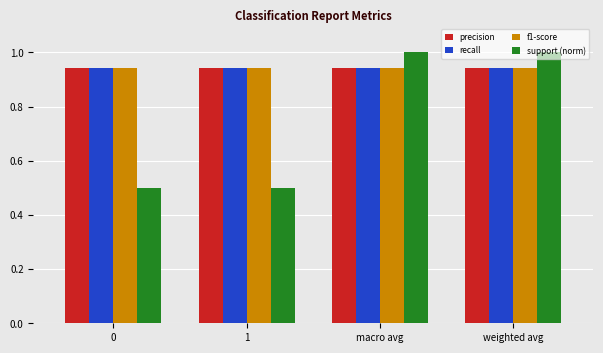

What is the greatest value displayed?

1.0